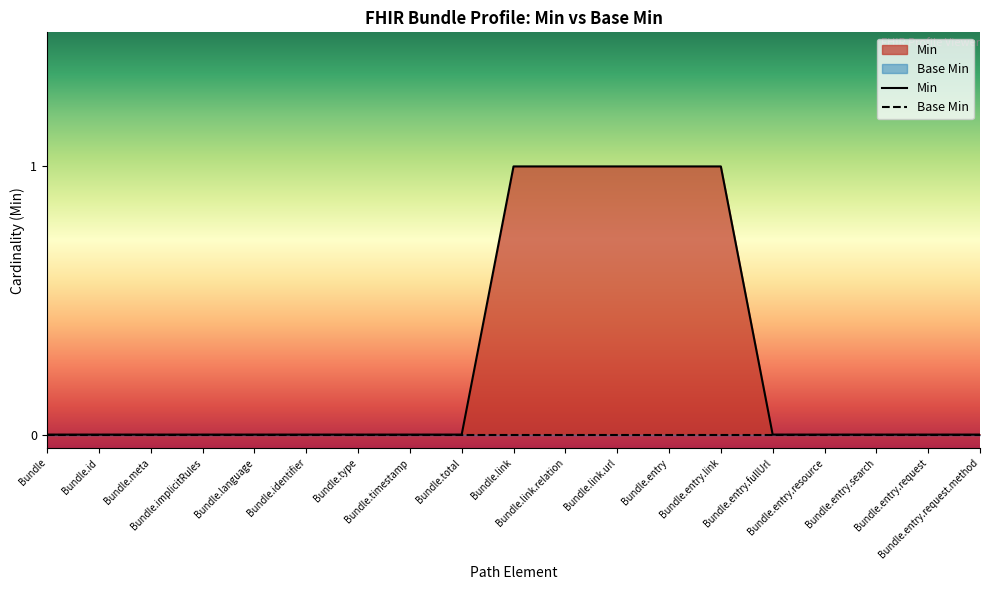

Which category has the highest value across all series?

Bundle.link